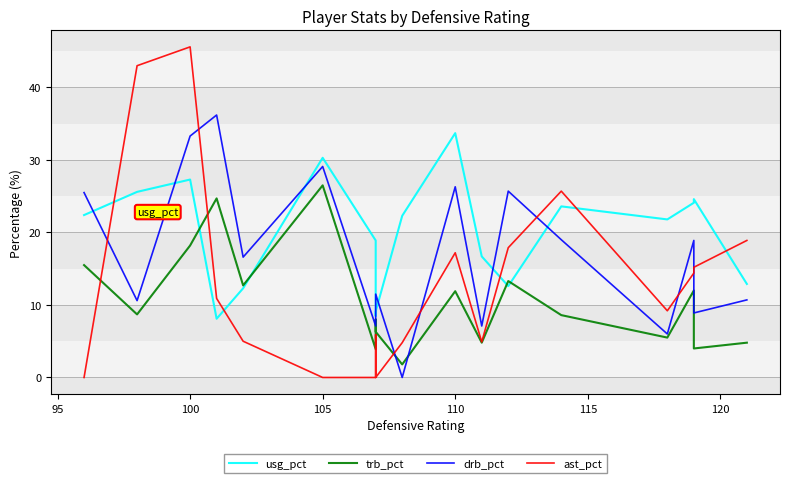

Which series has the widest spread of values?

ast_pct